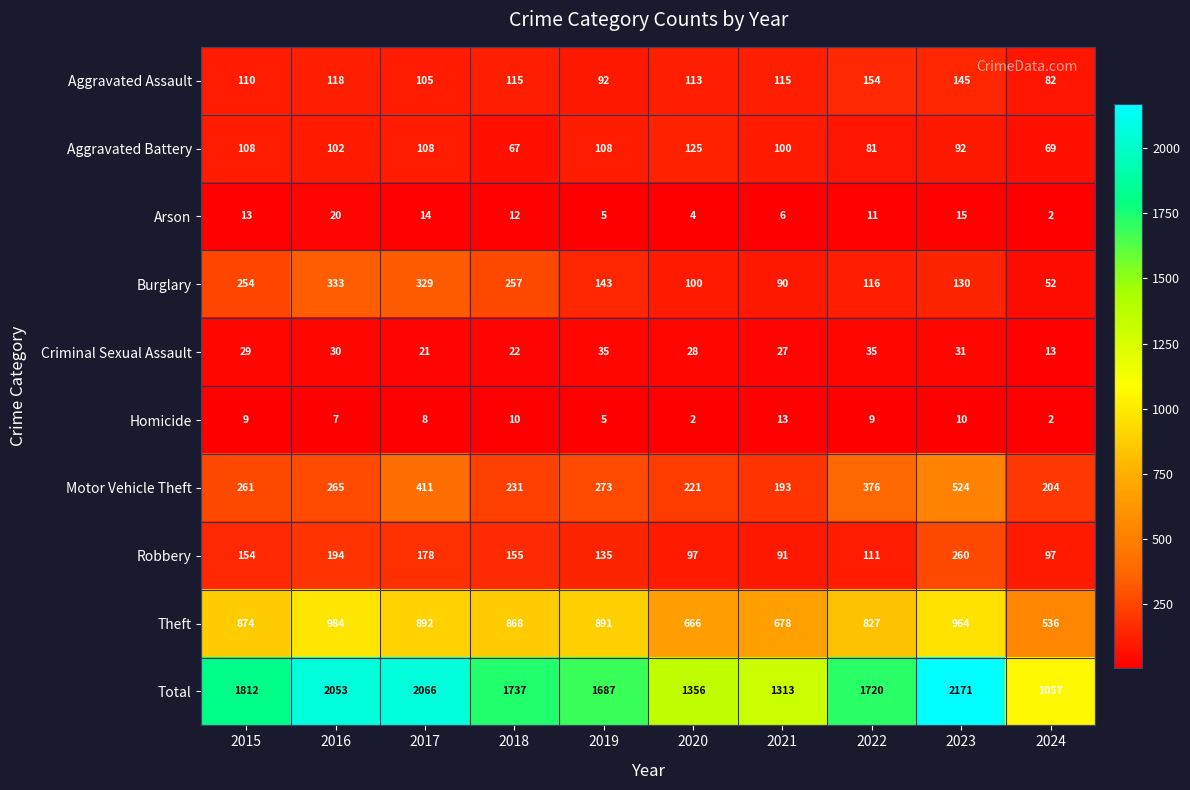

What is the spread (max minus min) of values at 2016?

2046